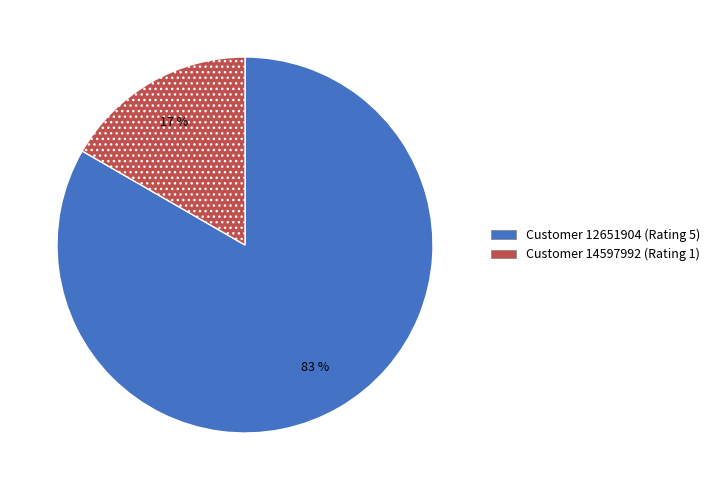

How many segments does this pie chart have?

2